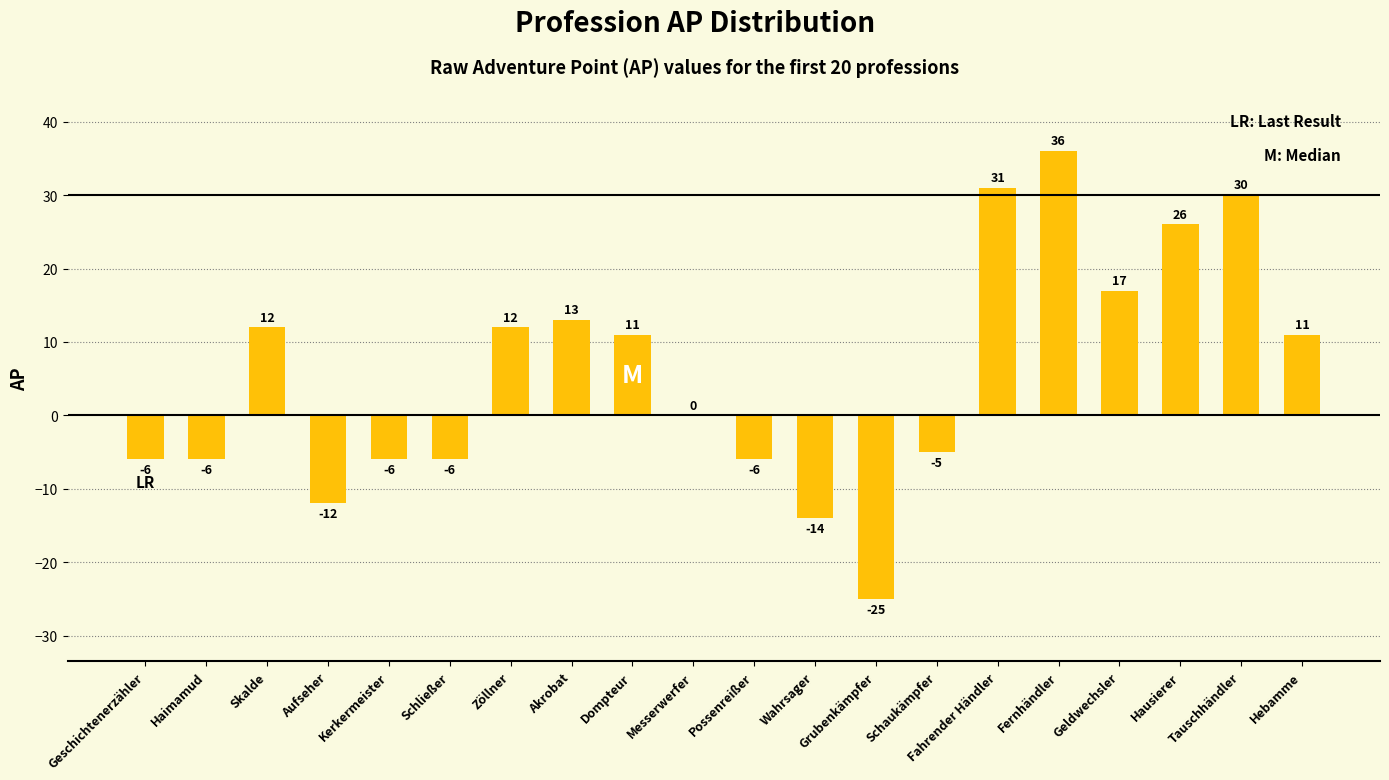

What is the sum of the values at Kerkermeister and Geldwechsler?

11